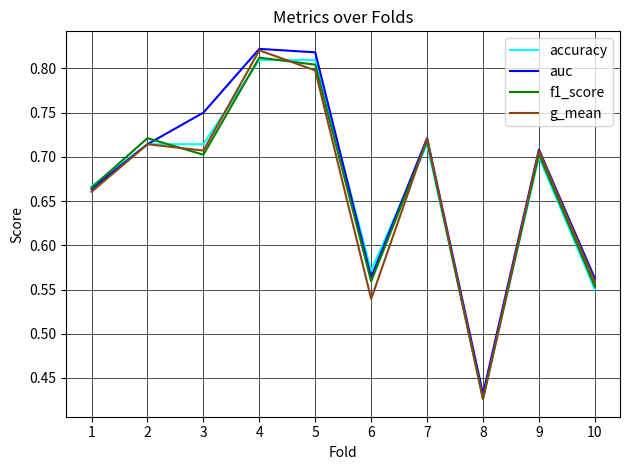

What is the difference between the accuracy values at 8 and 9?

0.3